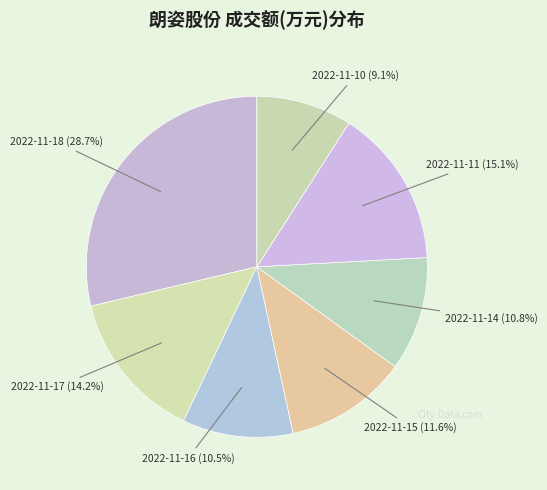

Is 2022-11-15 the majority of the pie?

No